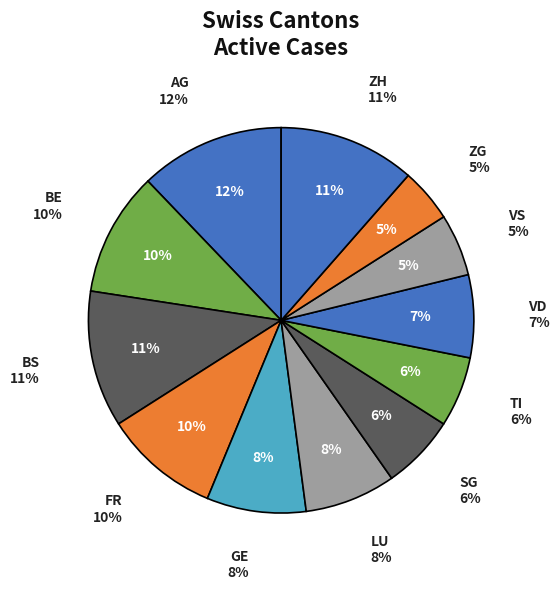

To the nearest percent, what portion does ZG represent?

5%